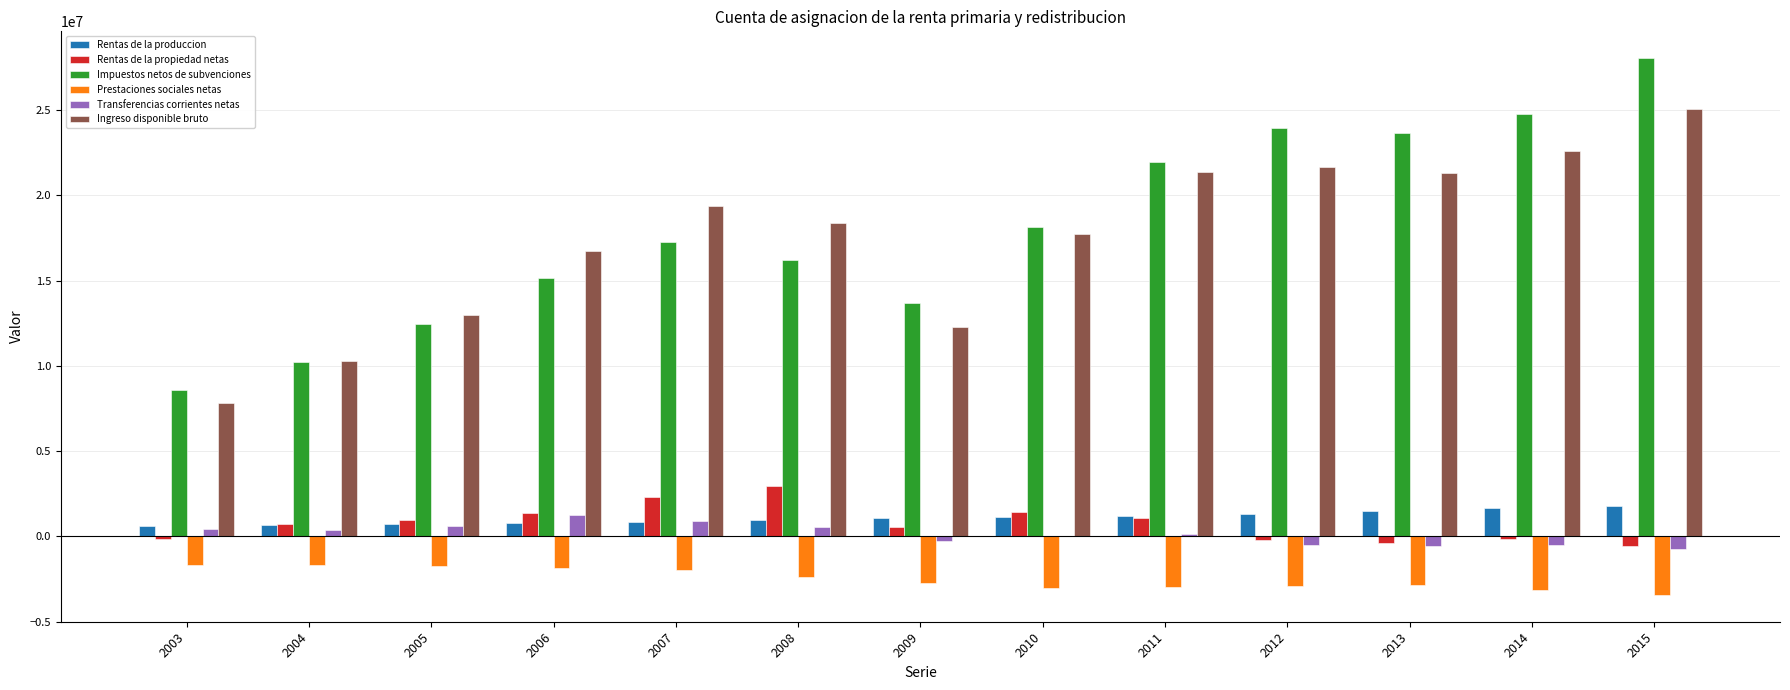

How many series are shown in this chart?

6